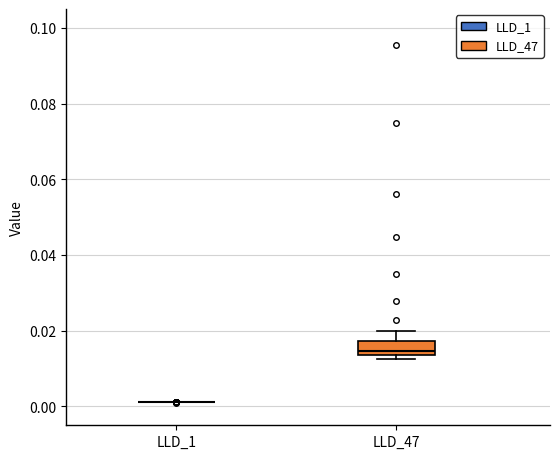

Reading left to right, read every box against the y-axis: the position of its median line, the range the box covers, and the ends of its whiskers. The values are not printed on the chart, so give them approximately, as read against the axis.

LLD_1: box collapsed to a line at 0.002, whiskers 0.002 to 0.002
LLD_47: median 0.014 (just above the box's lower edge), box 0.014 to 0.018, whiskers 0.012 to 0.020